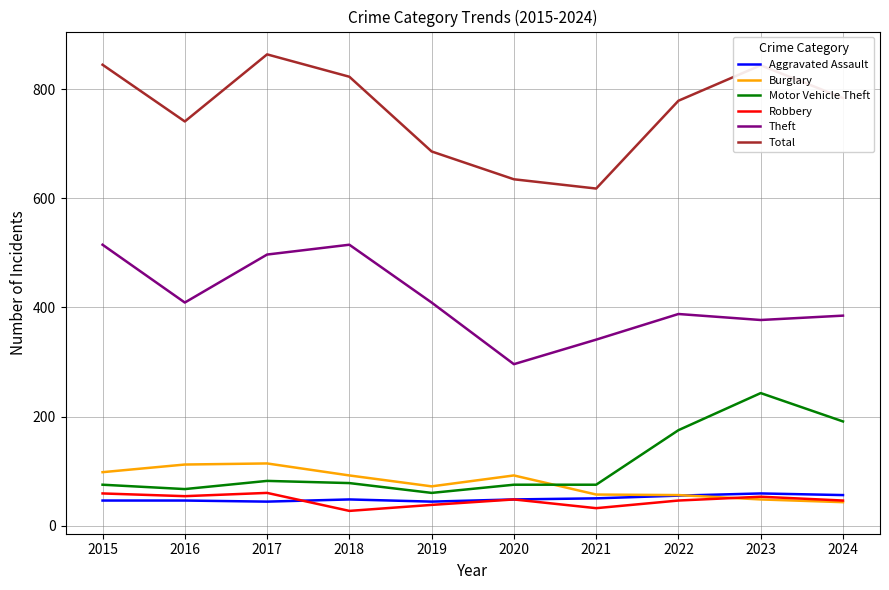

What is the minimum value for Robbery?

27